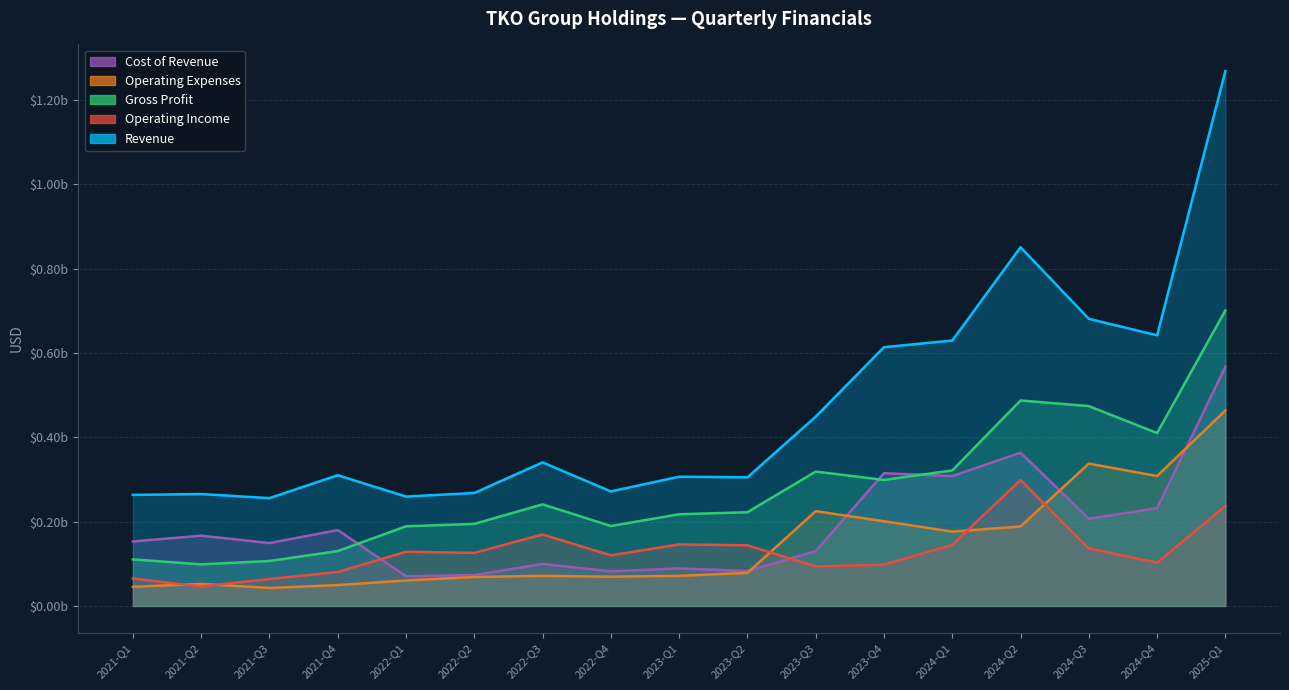

Is the value of Cost of Revenue at 2024-Q3 greater than the value of Revenue at 2023-Q4?

No